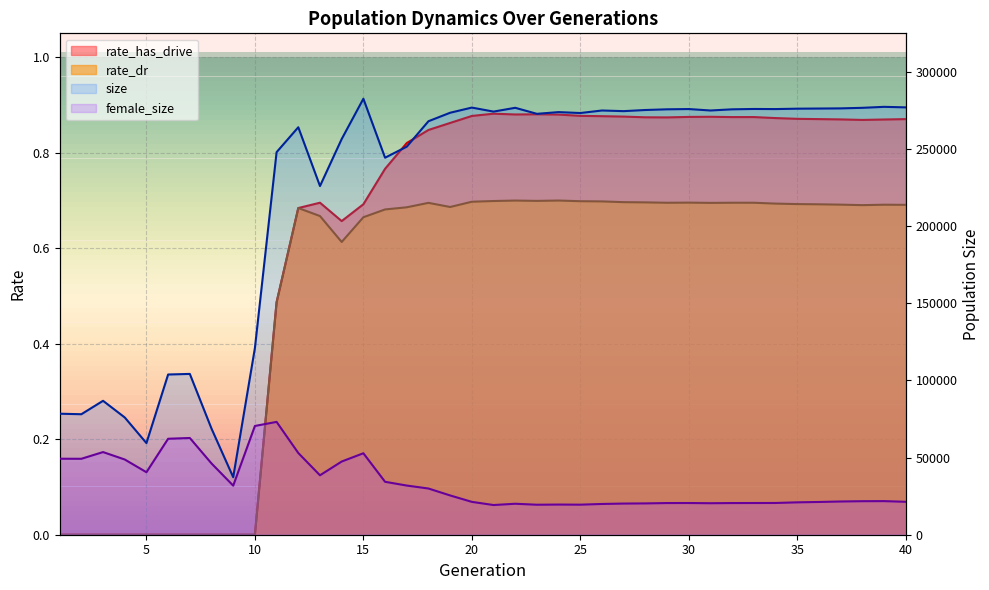

What is the difference between the maximum and minimum values in the size series?

245143.0